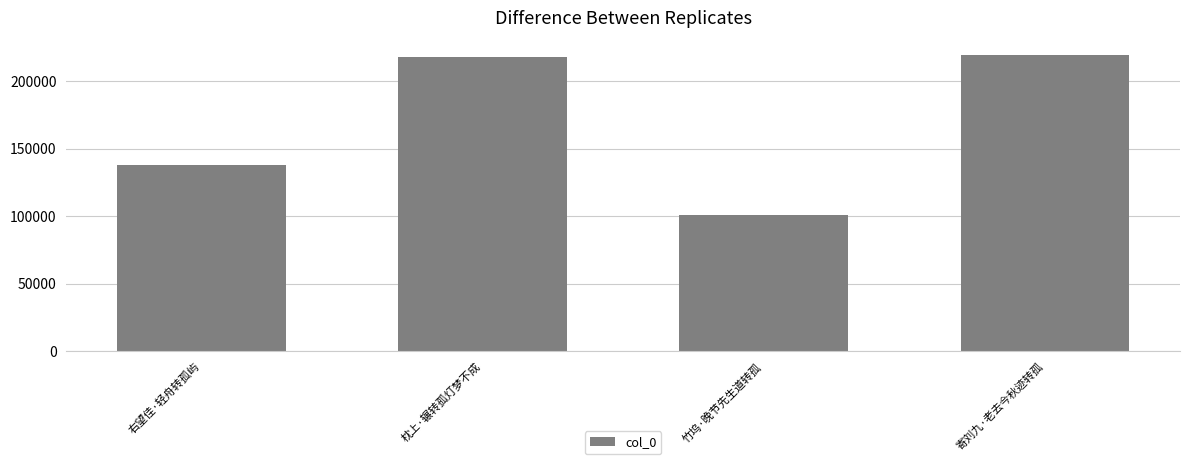

How many values are below 218153?

2